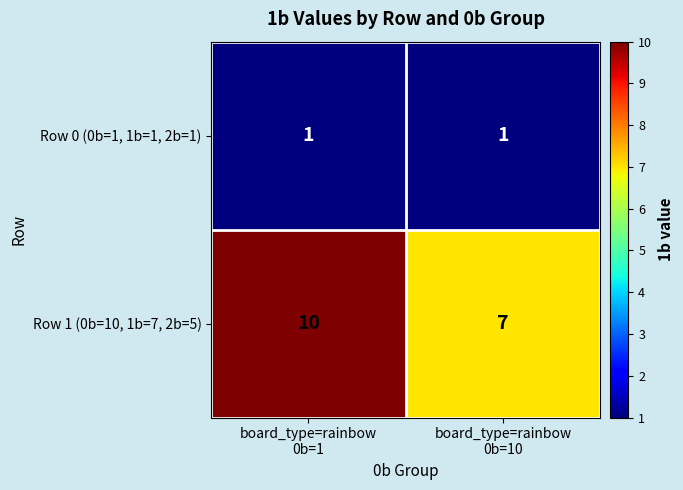

What is the maximum value shown in the chart?

10